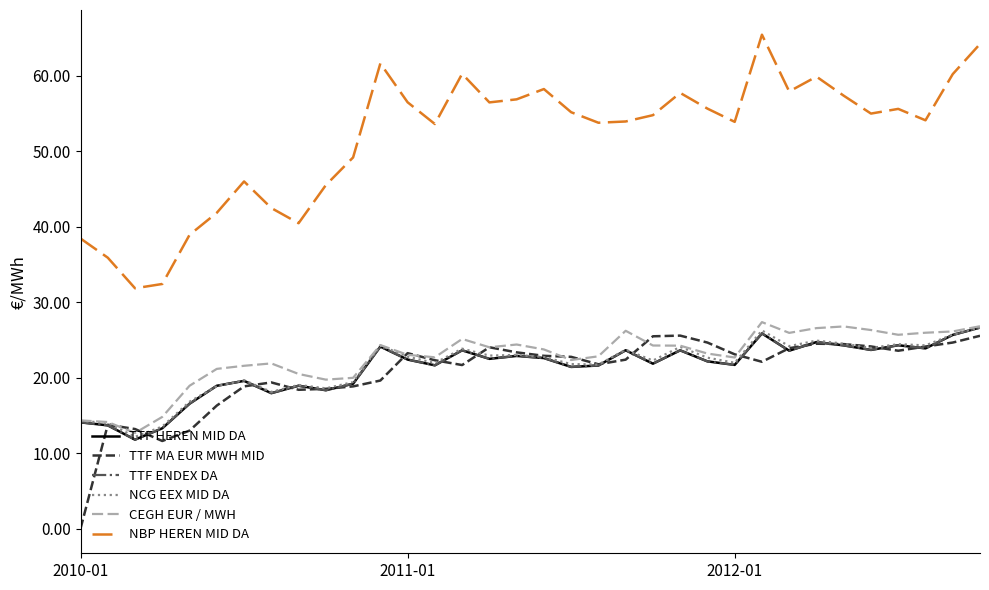

Is this an area chart (filled region under the line)?

No